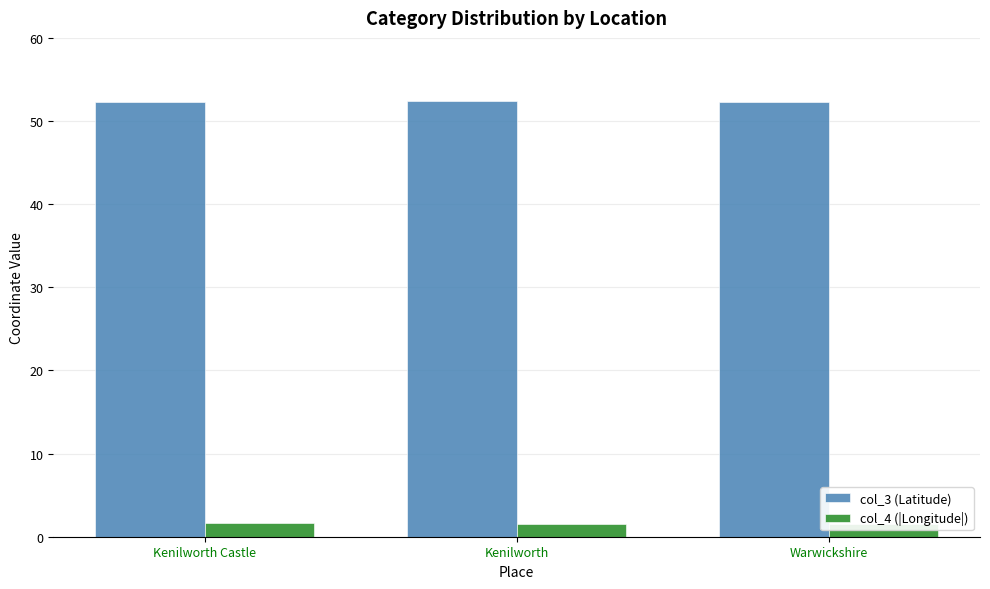

What position from the left is Warwickshire?

3